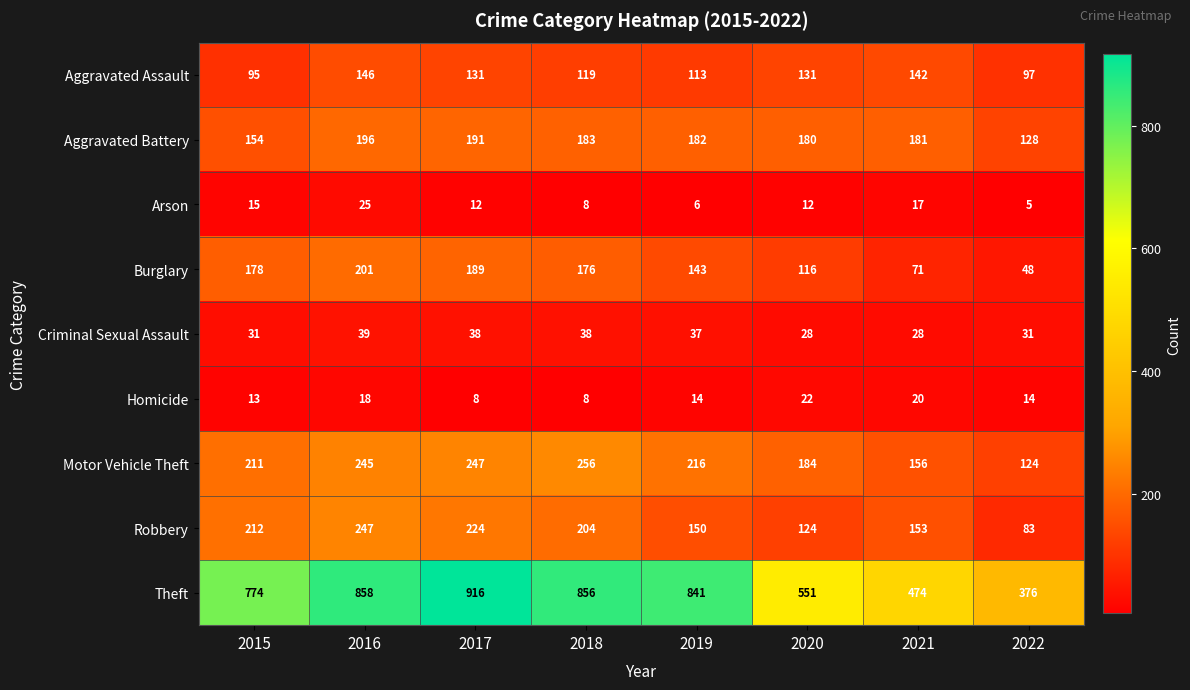

Where is Aggravated Battery nearest to the value 162?

2015